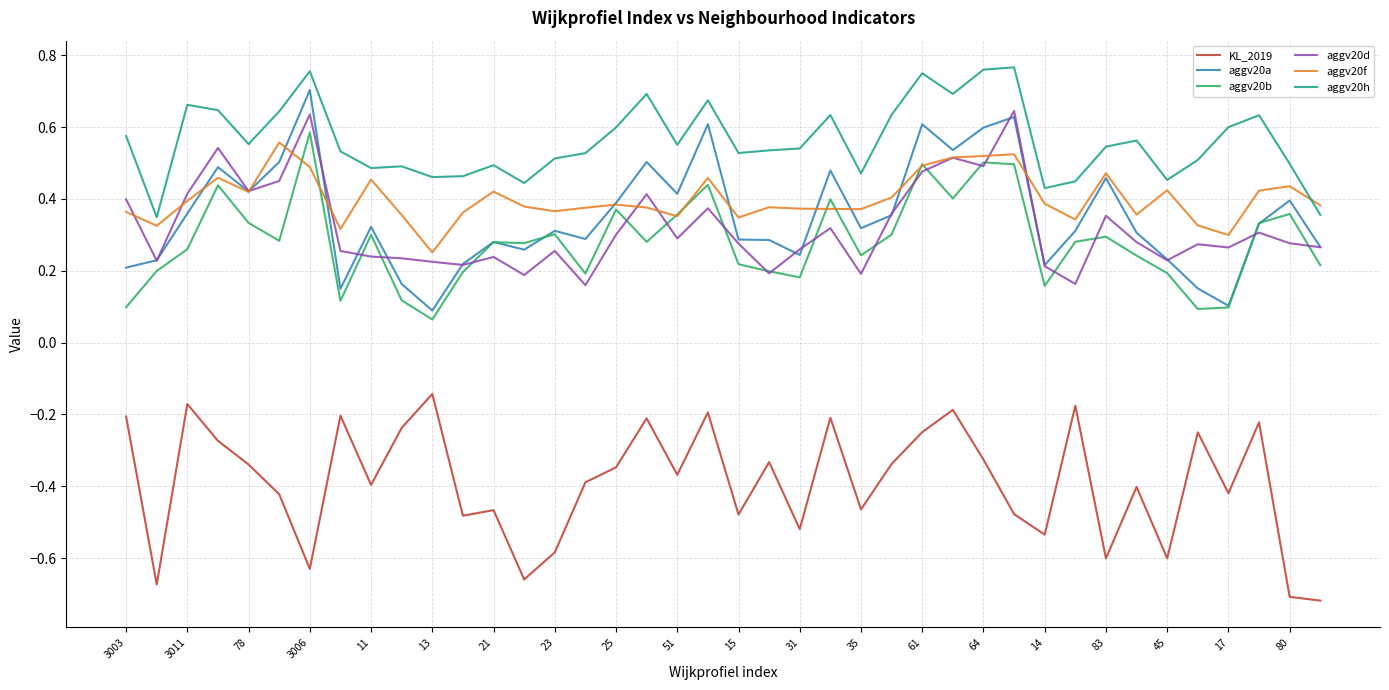

True or false: KL_2019 and aggv20d cross at least once.

False